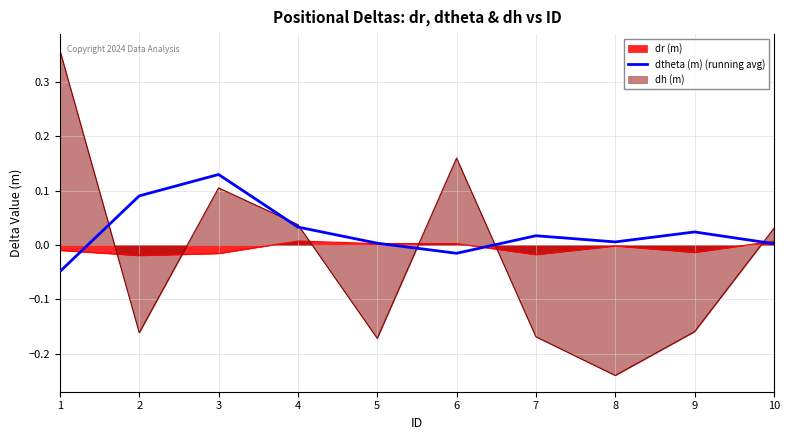

At 9, list the series in order from largest to smallest.

dtheta (m) (running avg), dr (m), dh (m)